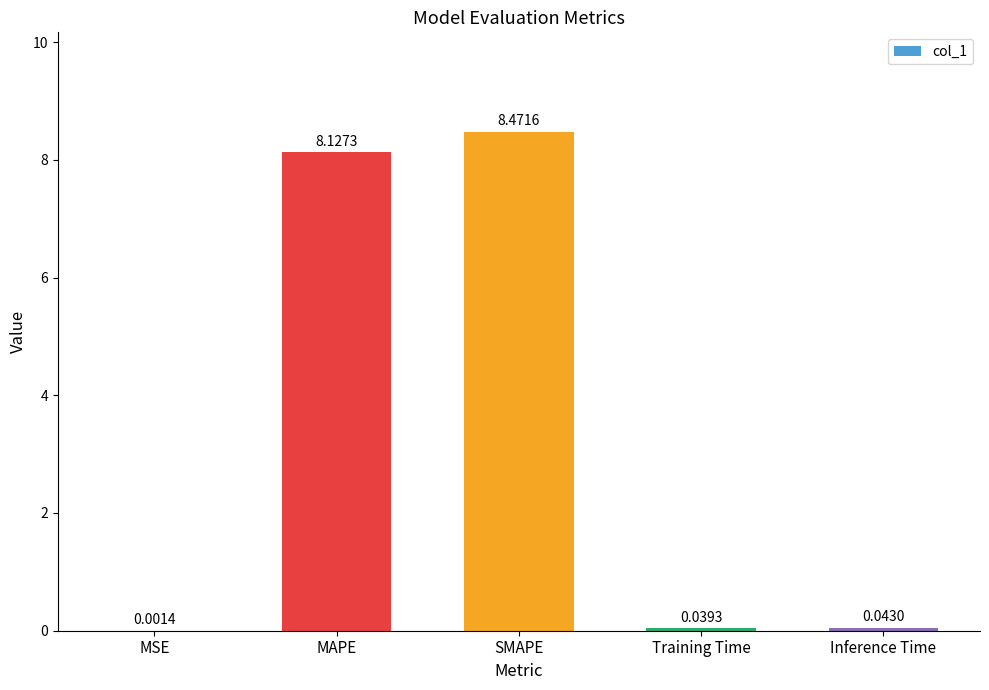

What is the sum of all values?

16.7